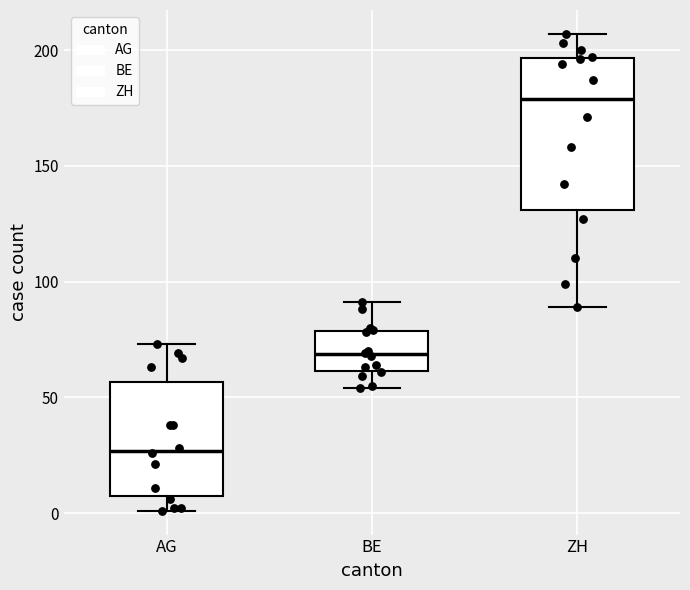

Reading left to right, transcribe this box plot: for each box, give where its median line is, the range the box spans, and where its two whiskers end, as read against the y-axis. The values are not printed on the chart, so give them approximately, as read against the axis.

AG: median 25, box 5 to 55, whiskers 0 to 75
BE: median 70, box 60 to 80, whiskers 55 to 90
ZH: median 180, box 130 to 195, whiskers 90 to 205